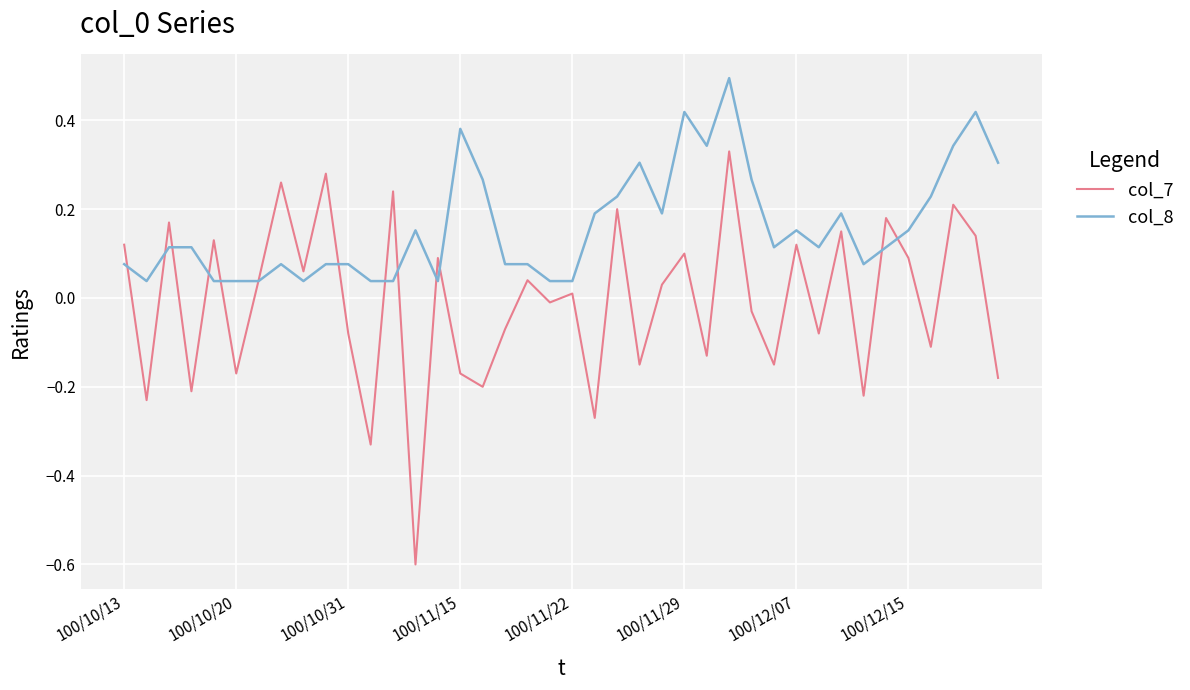

Which series has the largest total across all categories?

col_8